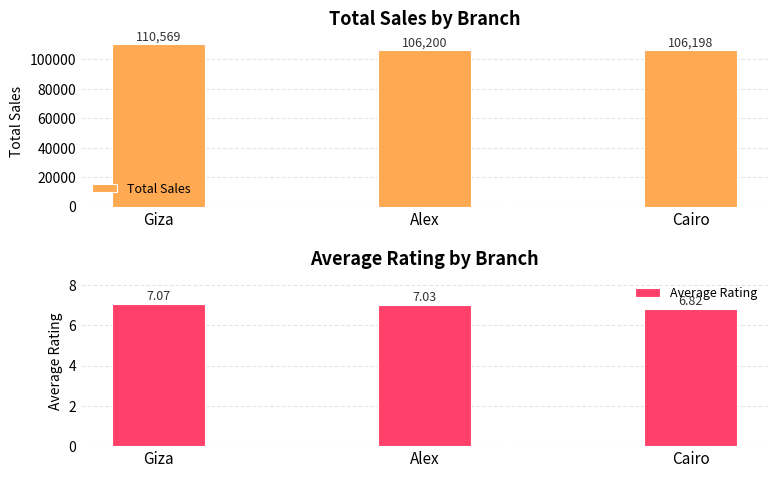

Between Cairo and Alex, which is larger?

Alex